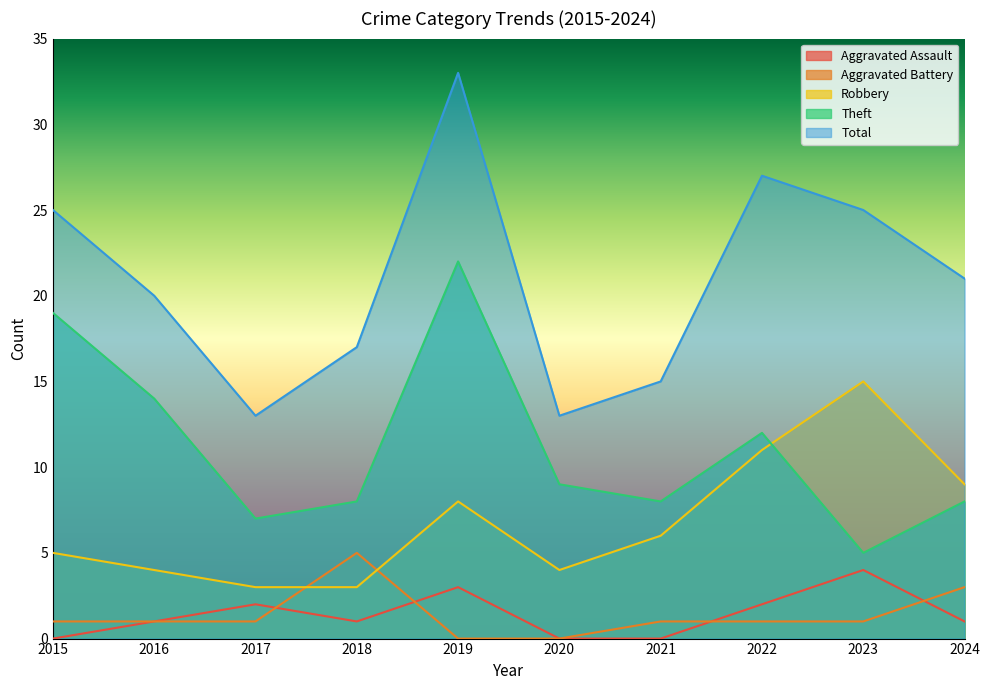

Which series ends up on top after the final intersection of Aggravated Assault and Aggravated Battery?

Aggravated Battery